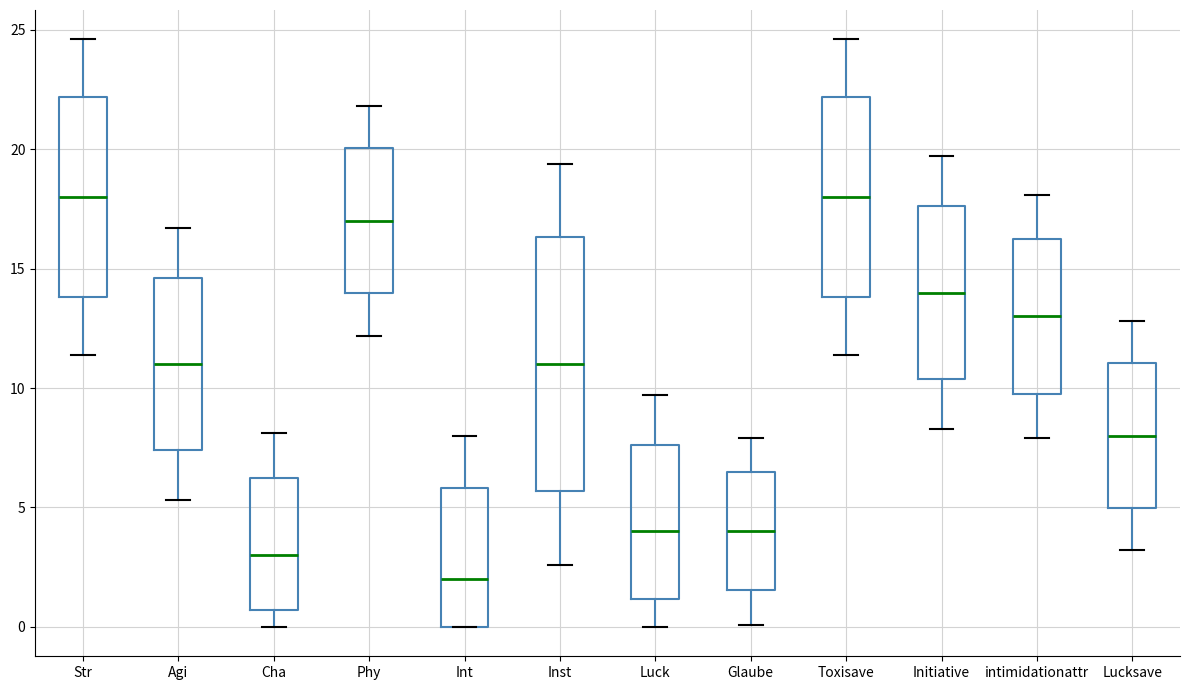

Reading left to right, read every box against the y-axis: the position of its median line, the range the box covers, and the ends of its whiskers. The values are not printed on the chart, so give them approximately, as read against the axis.

Str: median 18.0, box 14.0 to 22.0, whiskers 11.5 to 24.5
Agi: median 11.0, box 7.5 to 14.5, whiskers 5.5 to 16.5
Cha: median 3.0, box 0.5 to 6.0, whiskers 0.0 to 8.0
Phy: median 17.0, box 14.0 to 20.0, whiskers 12.0 to 22.0
Int: median 2.0, box 0.0 to 6.0, whiskers 0.0 to 8.0
Inst: median 11.0, box 5.5 to 16.5, whiskers 2.5 to 19.5
Luck: median 4.0, box 1.0 to 7.5, whiskers 0.0 to 9.5
Glaube: median 4.0, box 1.5 to 6.5, whiskers 0.0 to 8.0
Toxisave: median 18.0, box 14.0 to 22.0, whiskers 11.5 to 24.5
Initiative: median 14.0, box 10.5 to 17.5, whiskers 8.5 to 19.5
intimidationattr: median 13.0, box 10.0 to 16.0, whiskers 8.0 to 18.0
Lucksave: median 8.0, box 5.0 to 11.0, whiskers 3.0 to 13.0